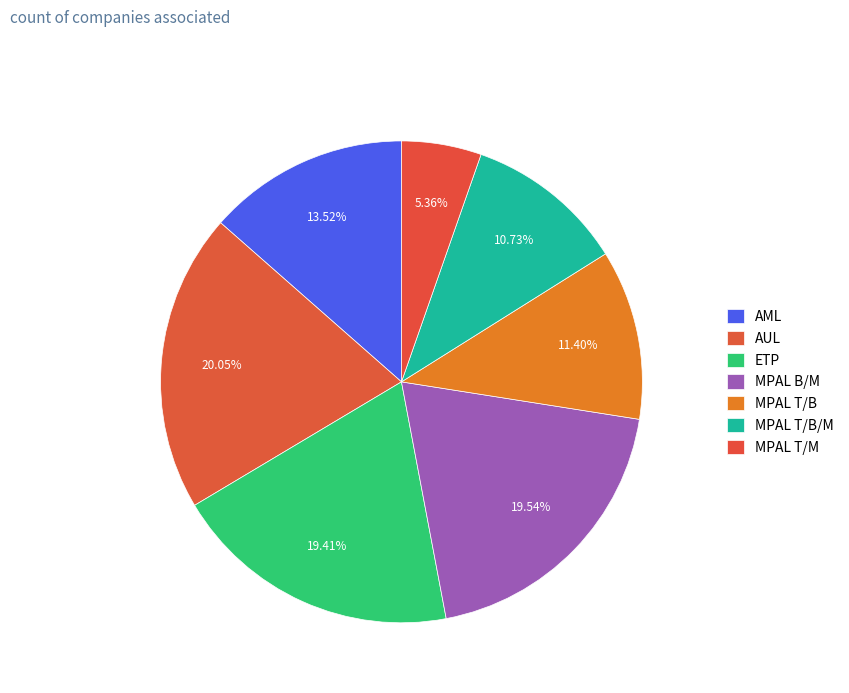

Which category has the biggest portion of the pie?

AUL